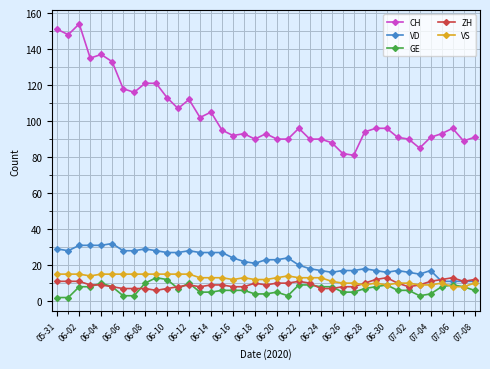

What is the minimum value for ZH?

6